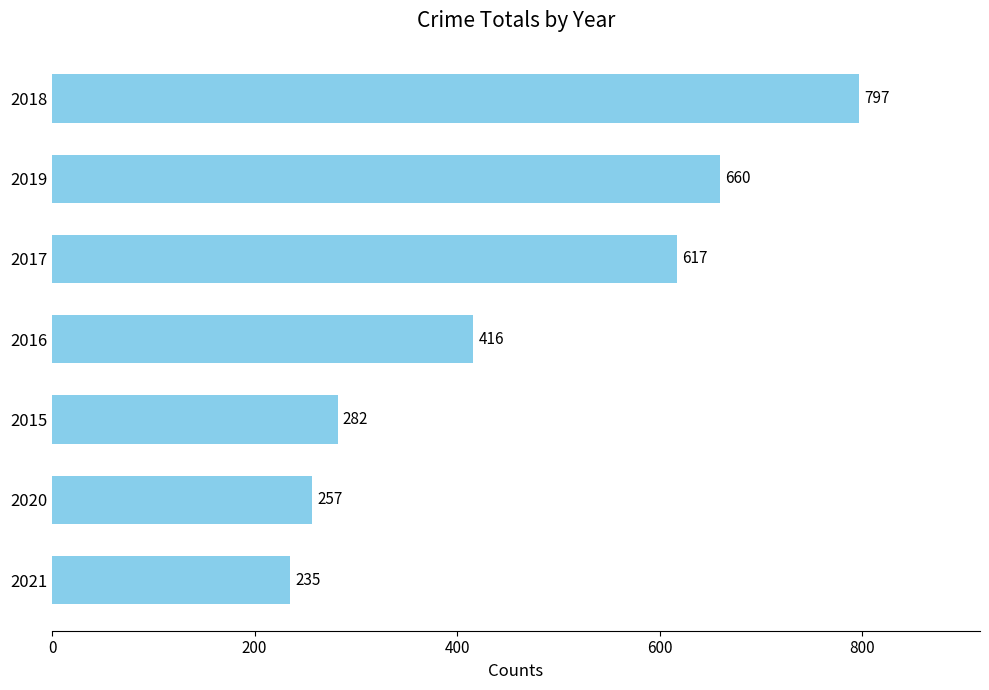

Which category has the highest value across all series?

2018